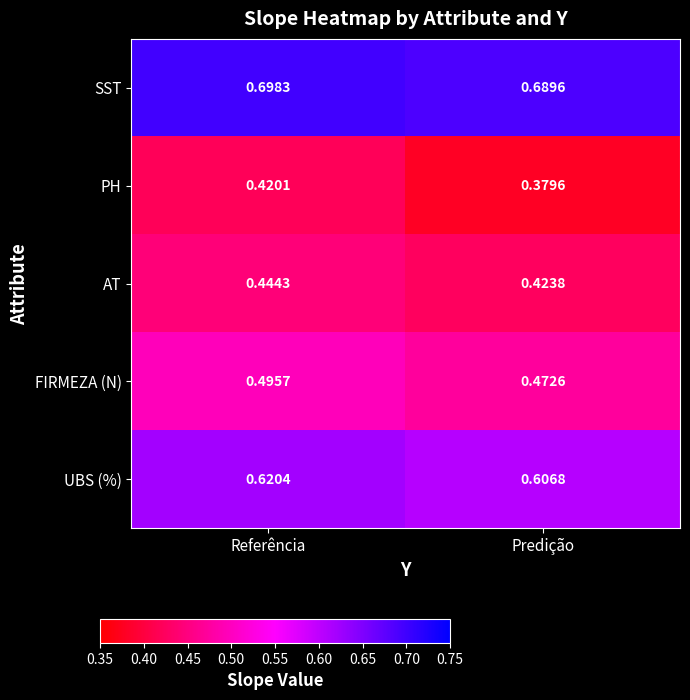

List the series in order of their peak value, lowest first.

PH, AT, FIRMEZA (N), UBS (%), SST